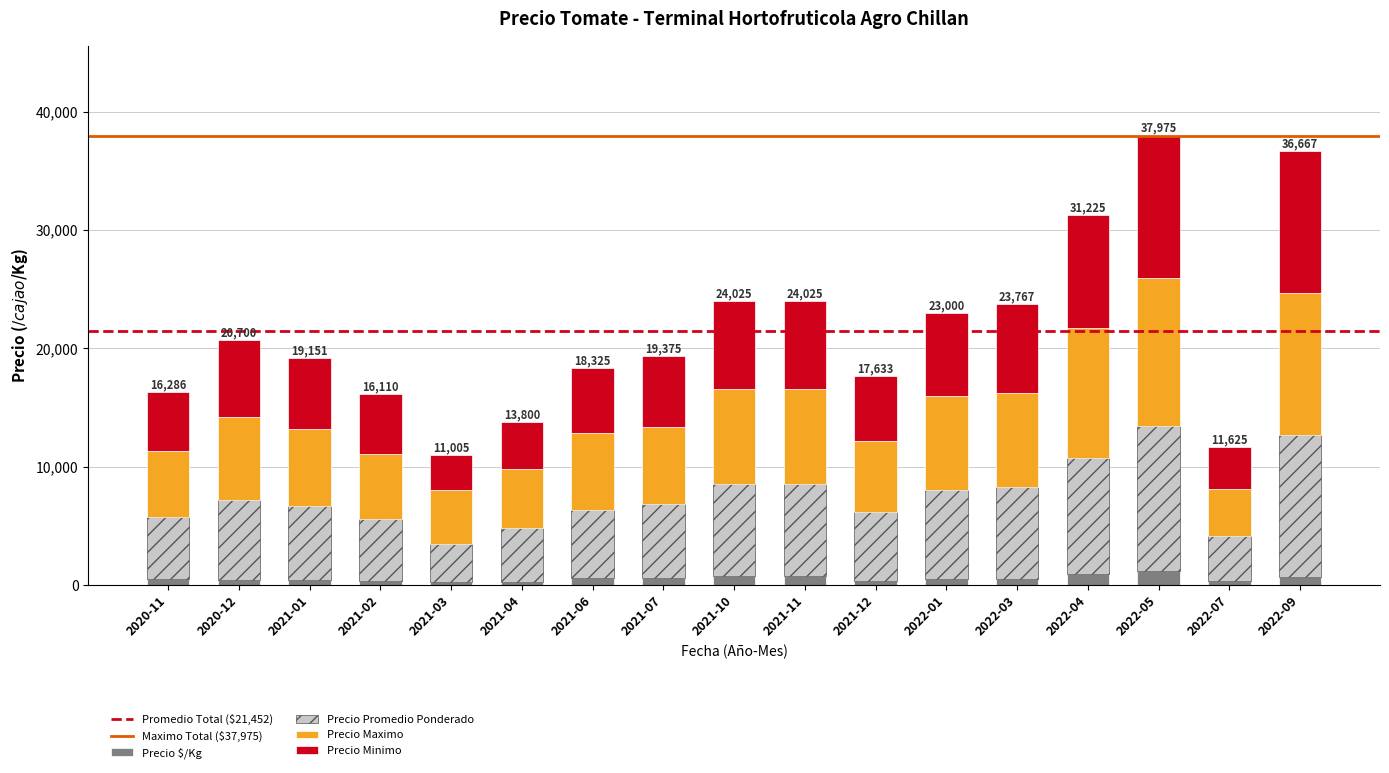

Count the number of data series in this chart.

4